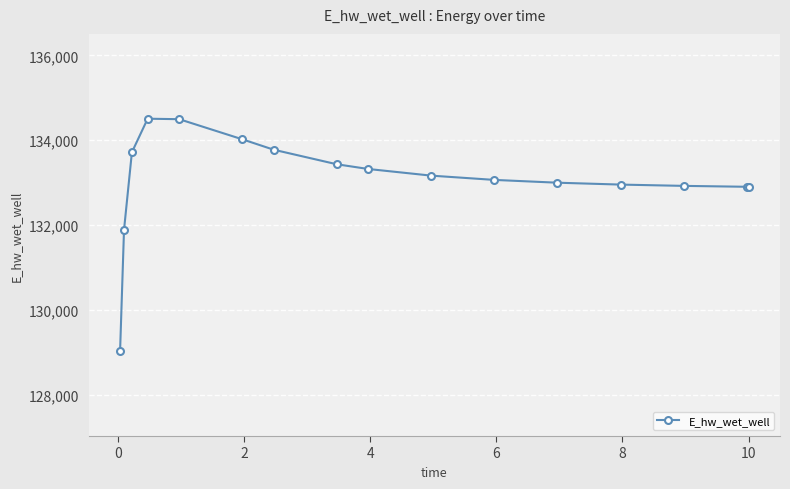

What is the greatest value displayed?

134506.4